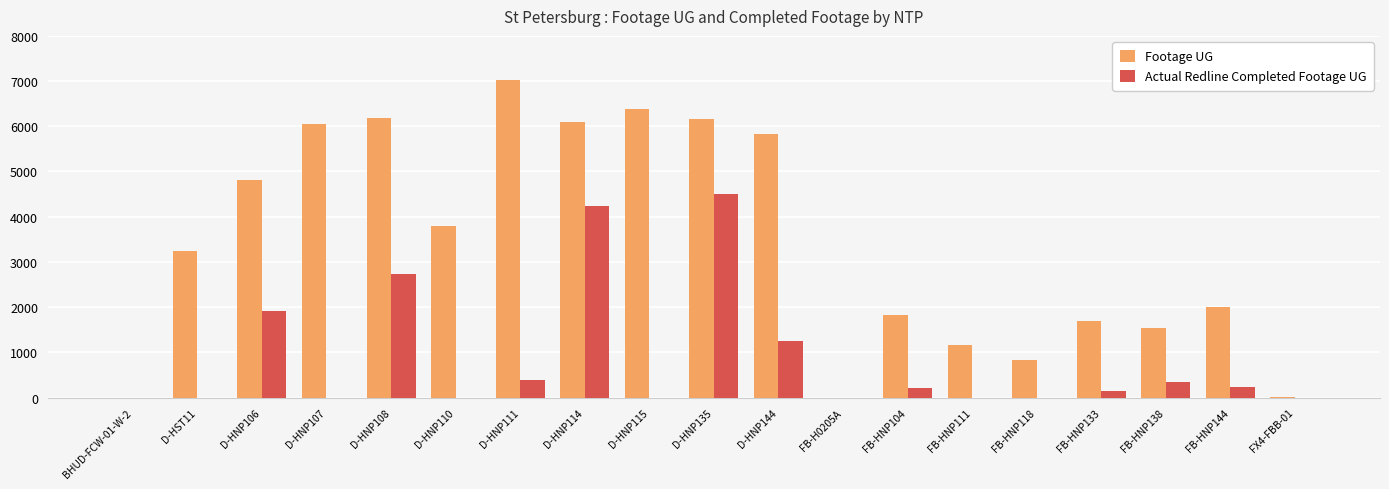

What is the difference between the Footage UG values at D-HNP110 and FB-HNP111?

2639